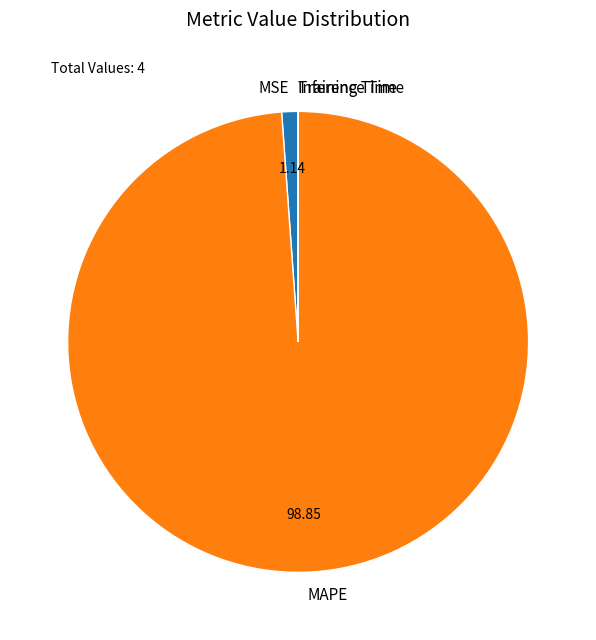

Which slice represents more than half of the pie?

MAPE